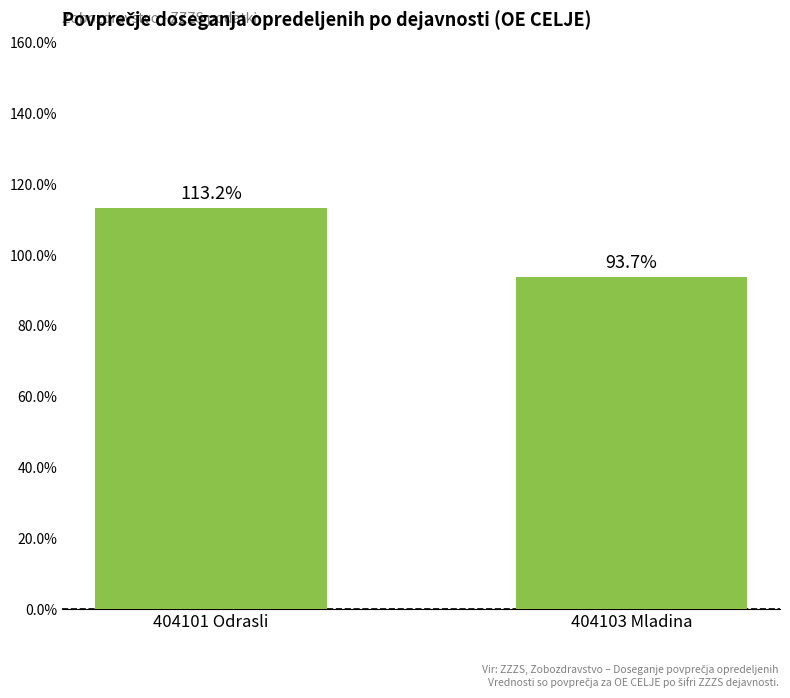

What is the sum of all values?

206.9